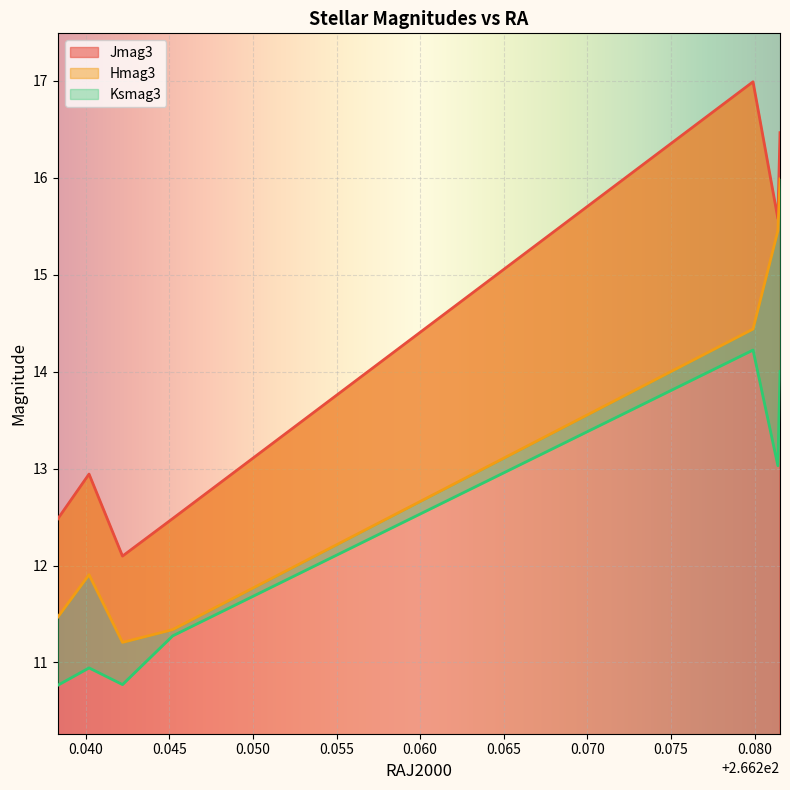

What is the difference between the maximum and minimum values in the Jmag3 series?

4.9